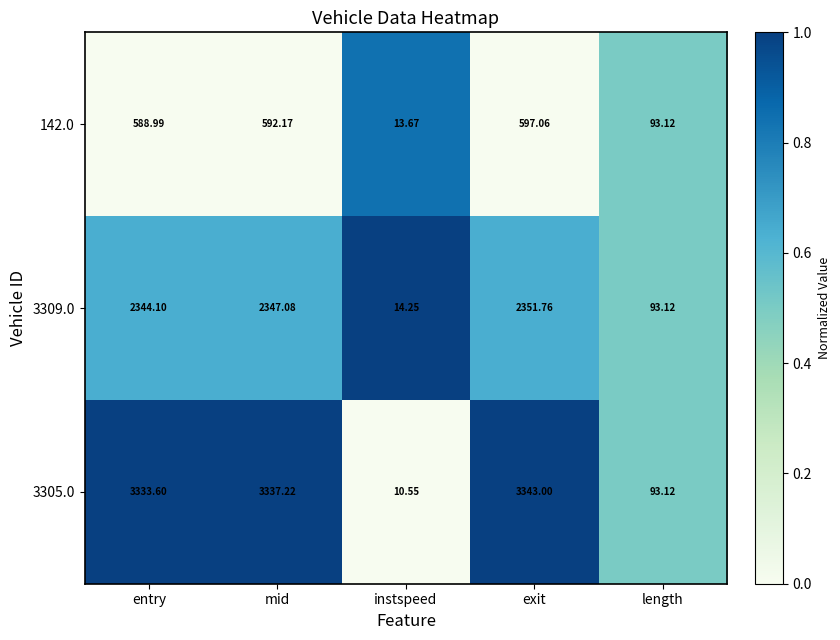

Rank the categories by 3305.0 value from lowest to highest.

instspeed, length, entry, mid, exit